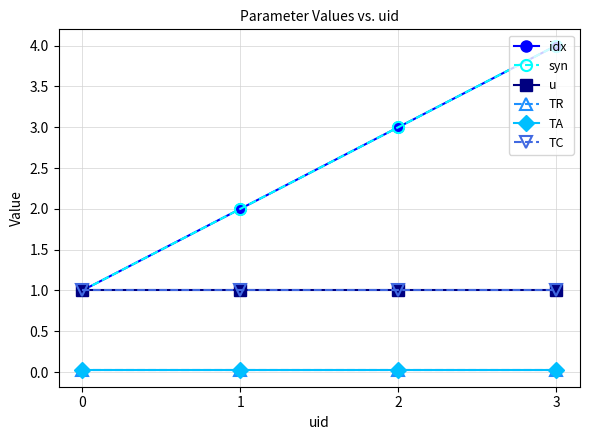

Is it true that syn equals 3.0 at 2?

True